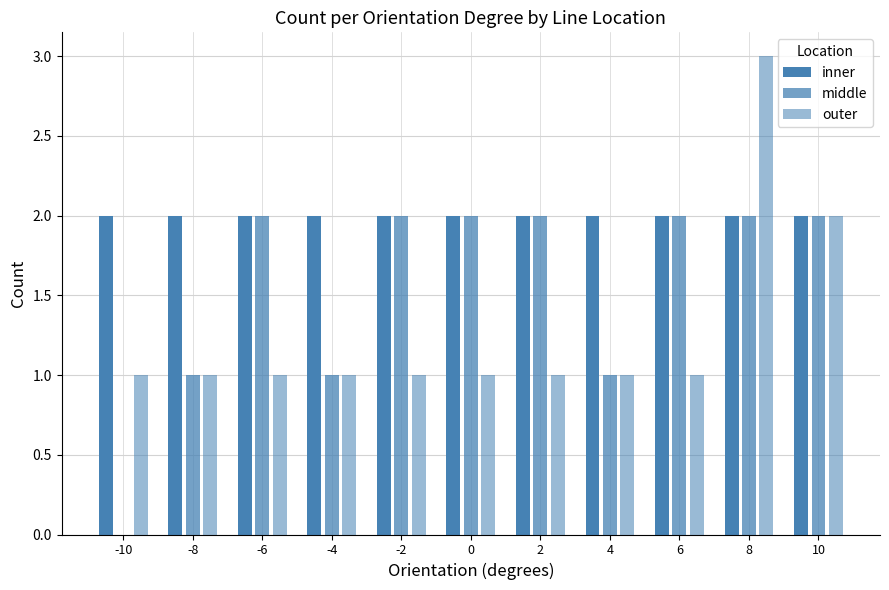

True or false: inner has a value of 2 at 8.

True